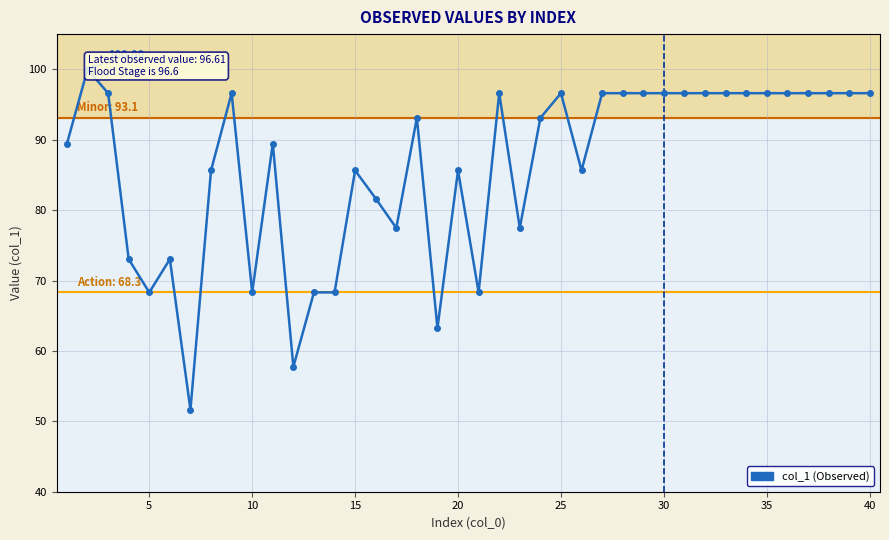

True or false: there are more than 0 points higher than both neighbors.

True